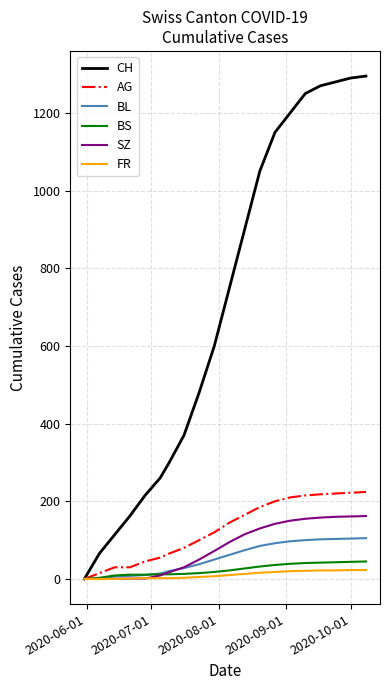

Which series has the widest spread of values?

CH